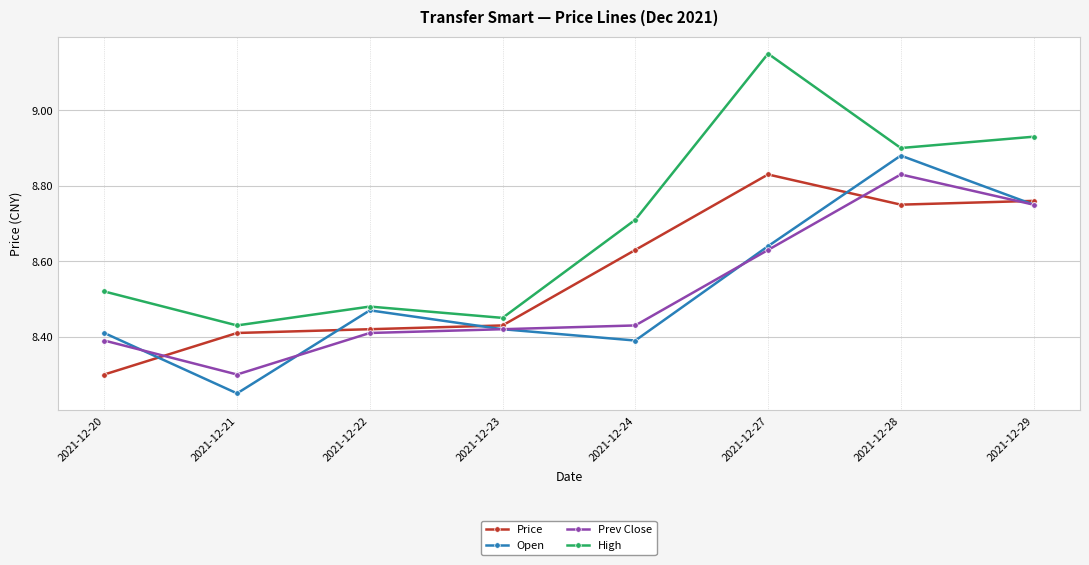

True or false: High has more than 1 points higher than both neighbors.

True